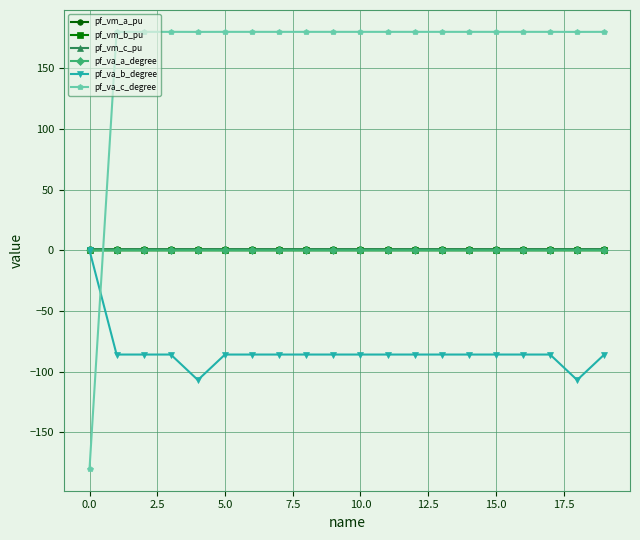

How many series are shown in this chart?

6